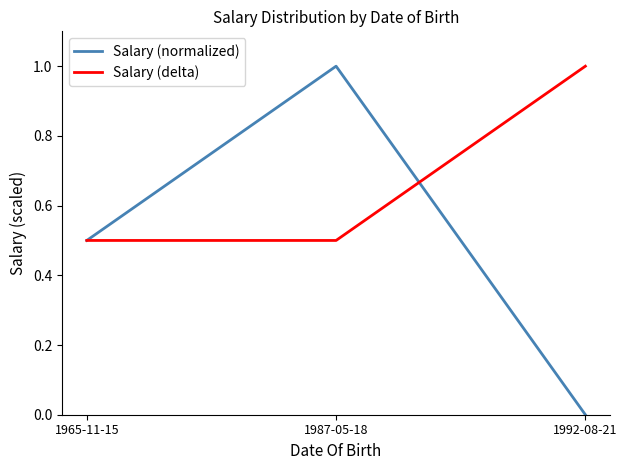

Rank the series by their average value, from highest to lowest.

Salary (delta), Salary (normalized)